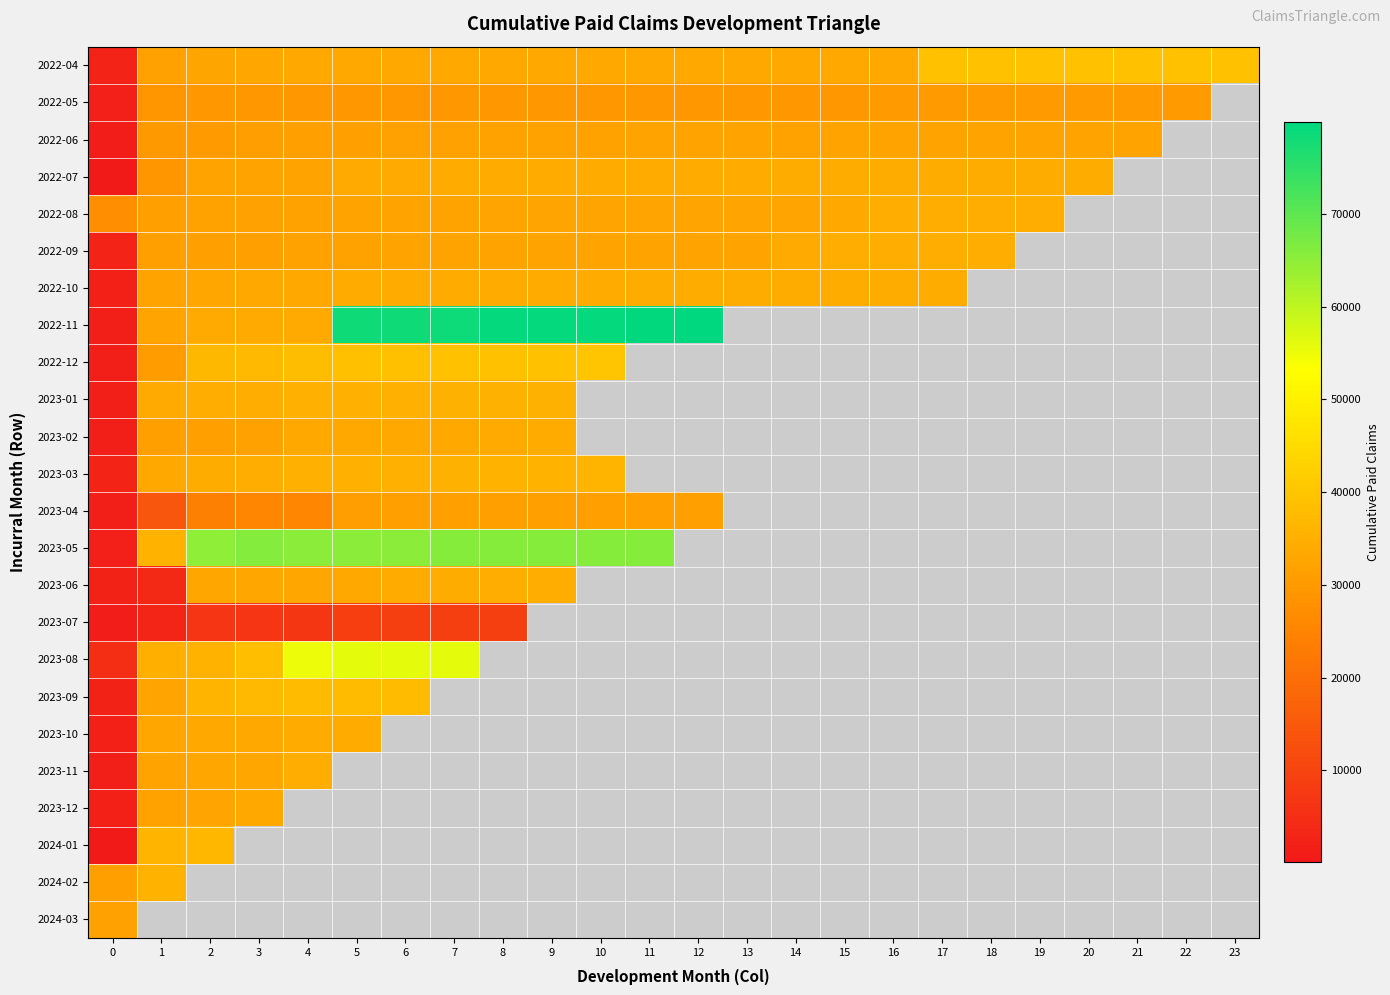

The 2023-12 series shows 1891.0 at 0. True or false?

True